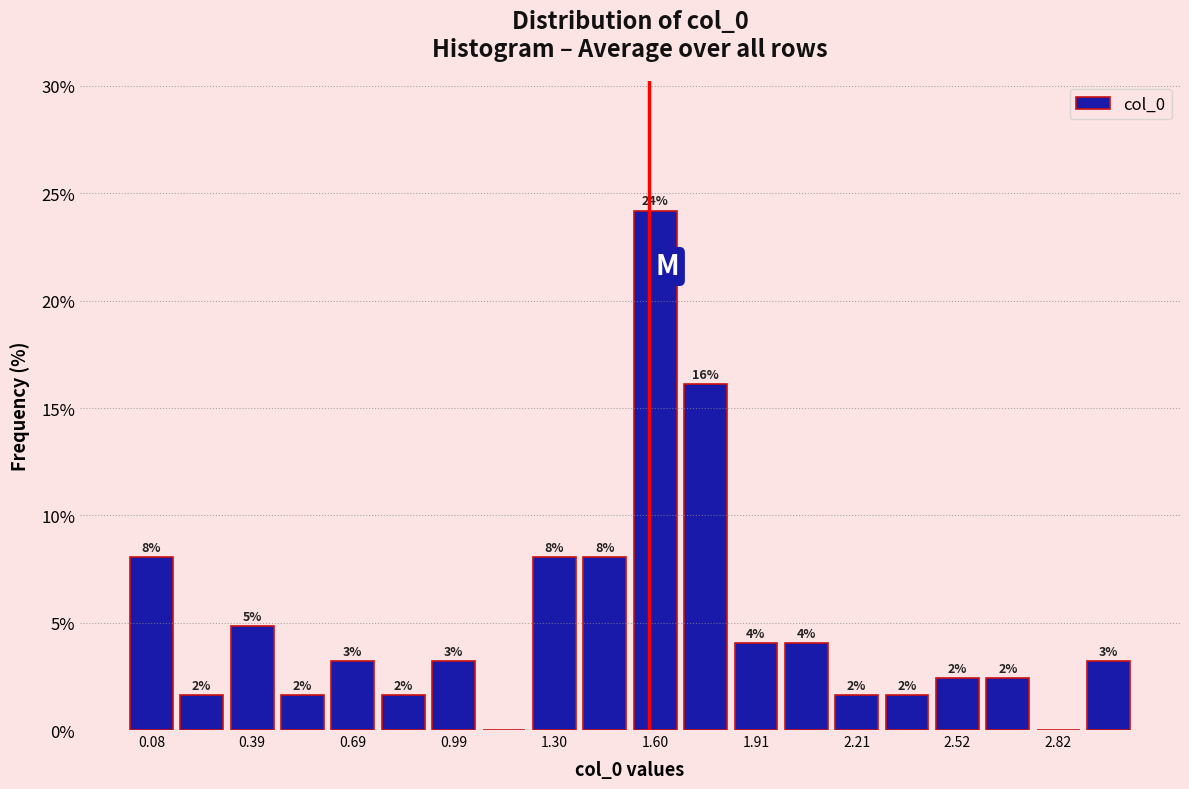

Around what value on the x-axis is the tallest bar? Give the approximate position of its centre, as read against the axis.

1.60